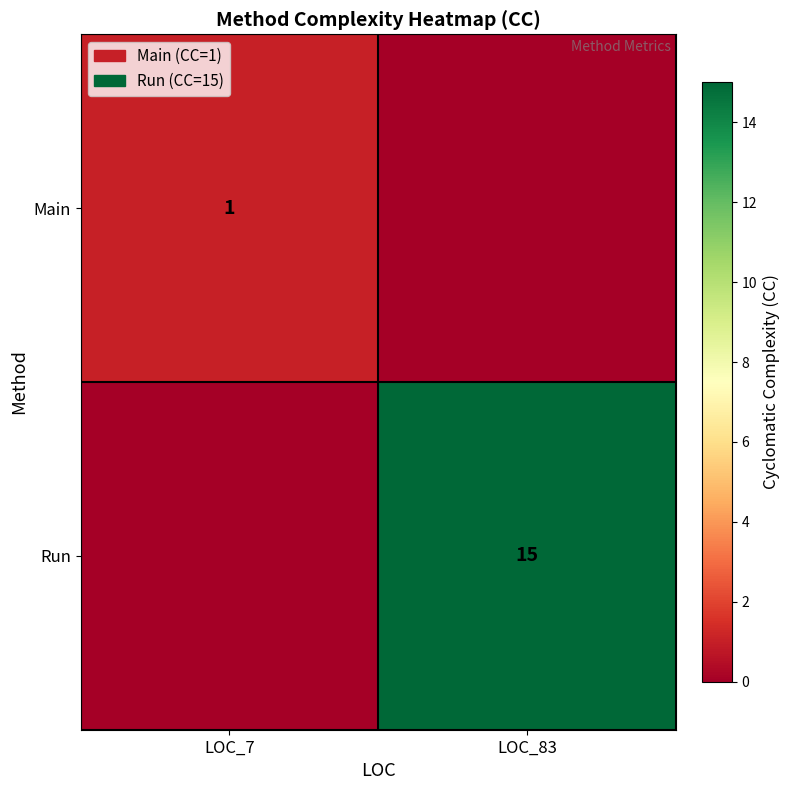

The Main series shows 1 at LOC_7. True or false?

True